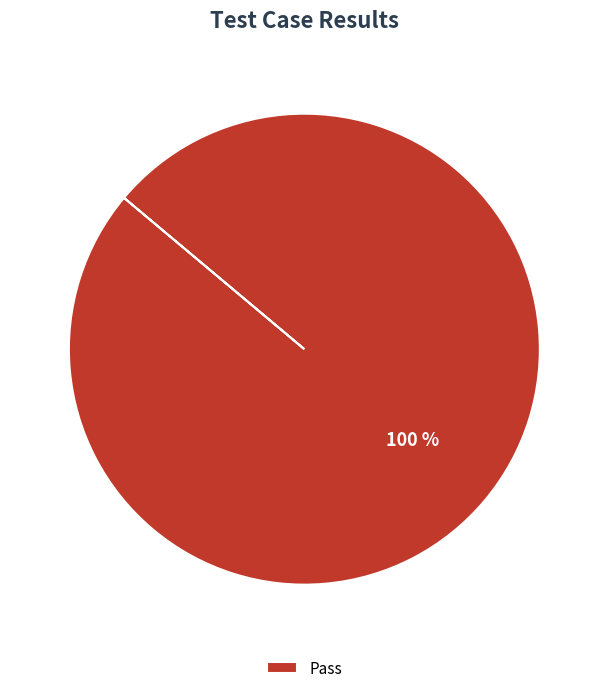

How many slices are in this pie chart?

1